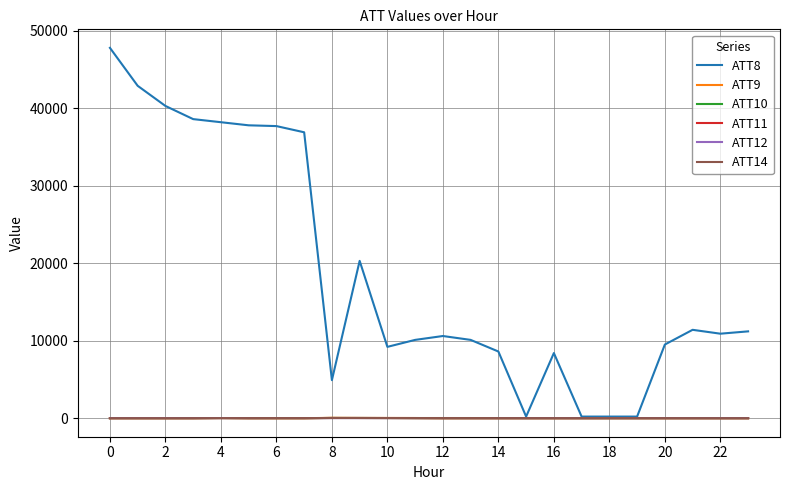

What is the greatest value displayed?

47800.0